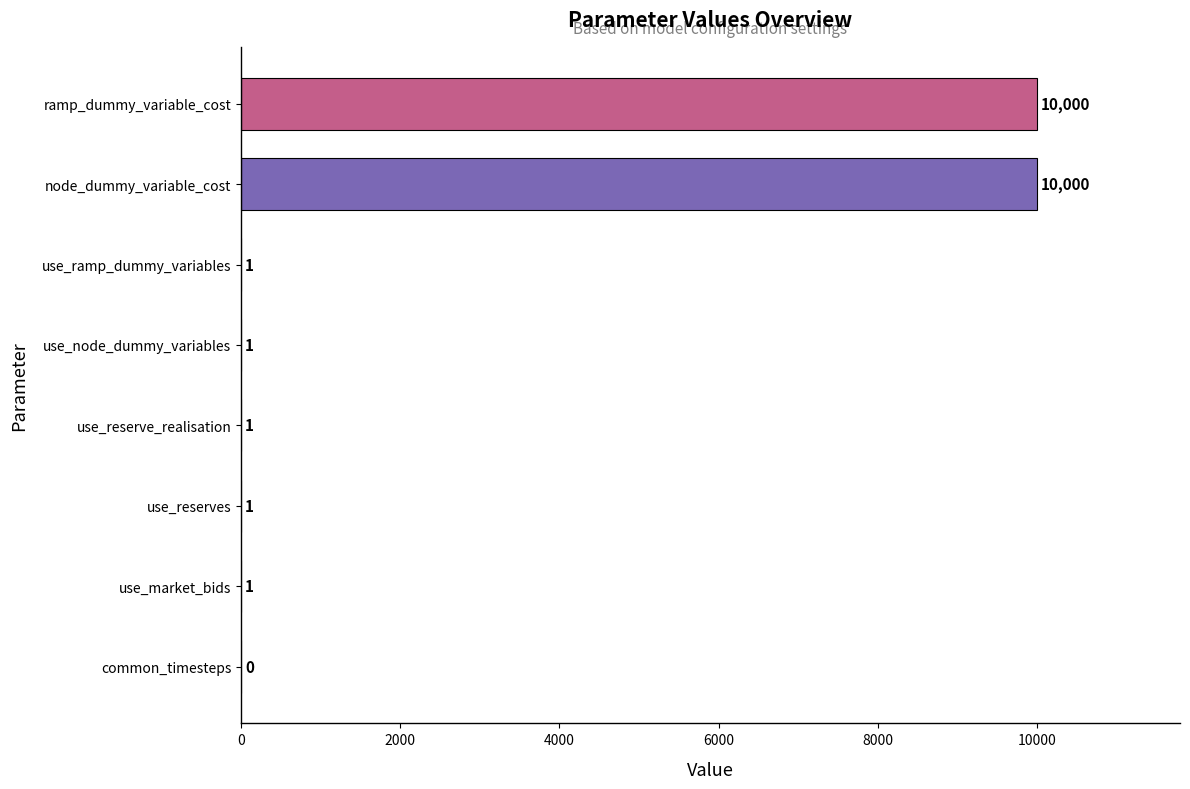

What is the greatest value displayed?

10000